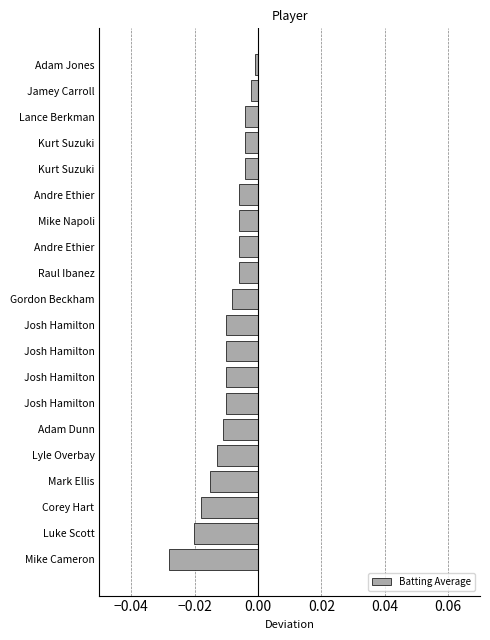

Does the chart contain any negative values?

Yes